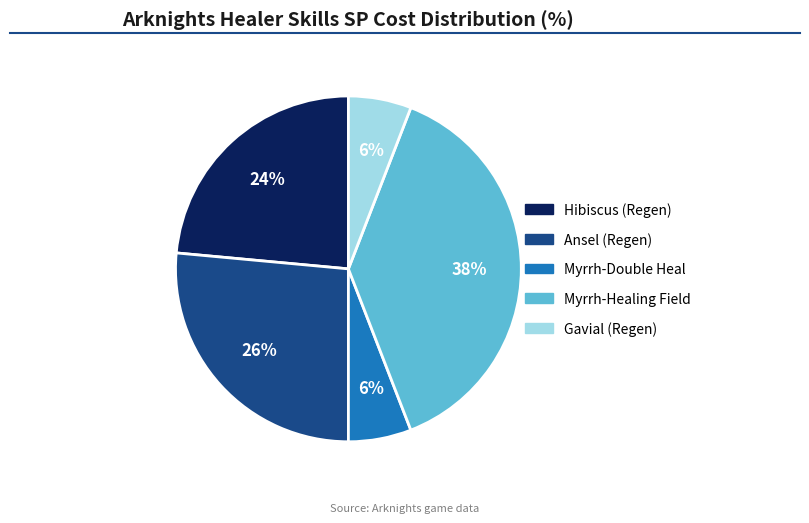

Which has a higher value, Ansel (Regen) or Myrrh-Double Heal?

Ansel (Regen)